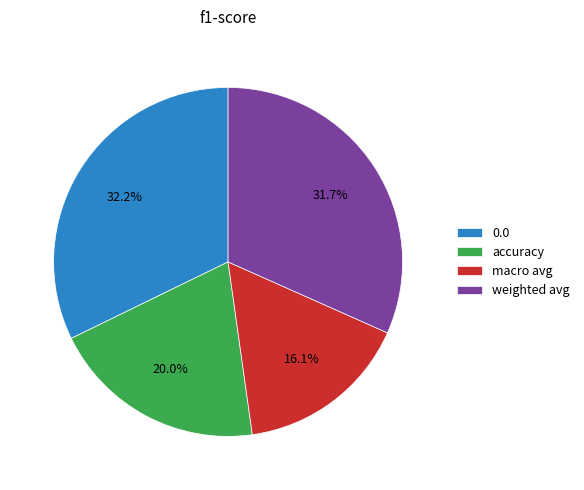

To the nearest percent, what portion does macro avg represent?

16%